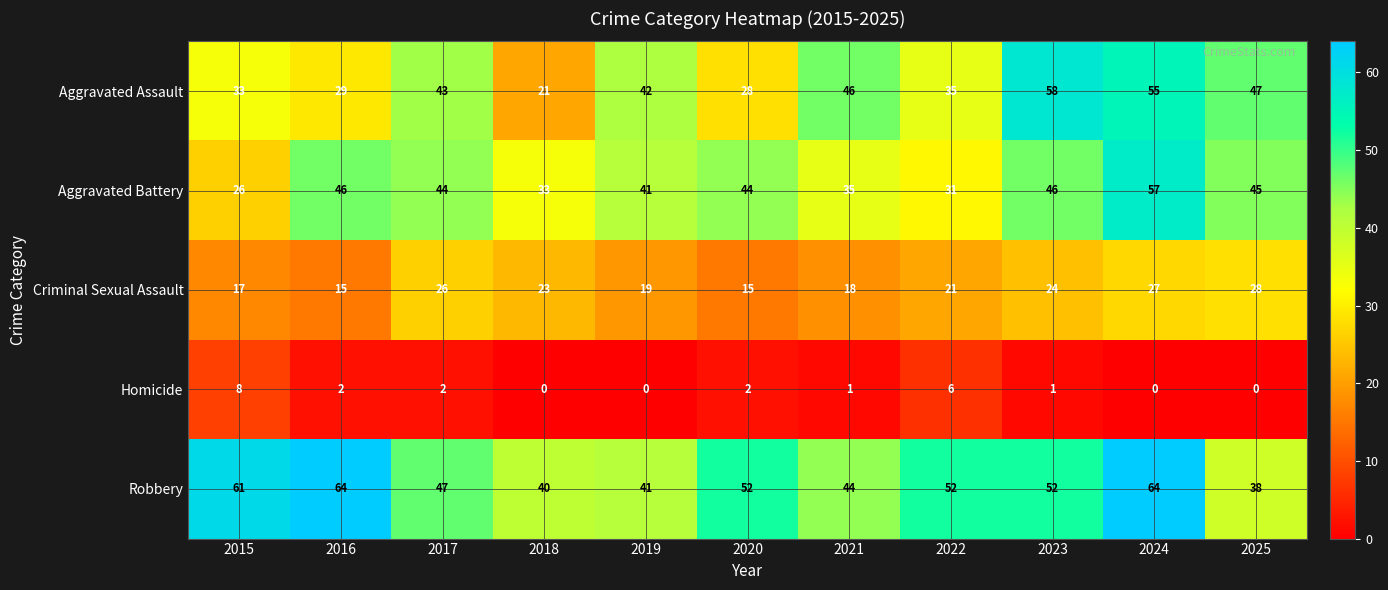

What is the difference between the maximum and minimum values in the Robbery series?

26